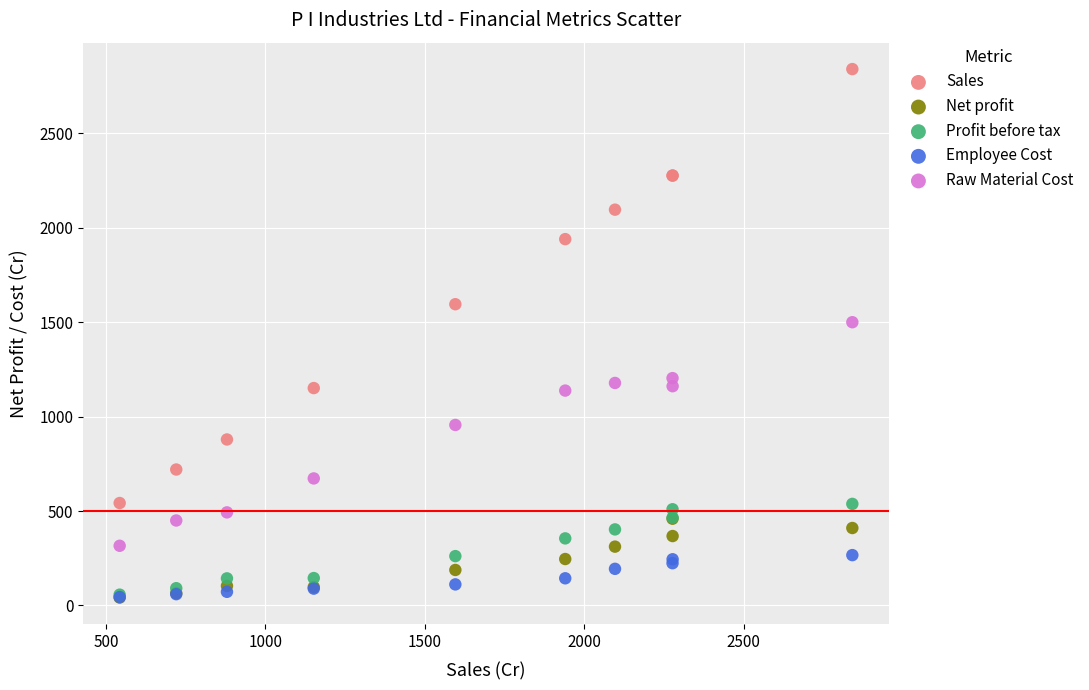

Across all series, what Y value is closest to 1441?

1500.2